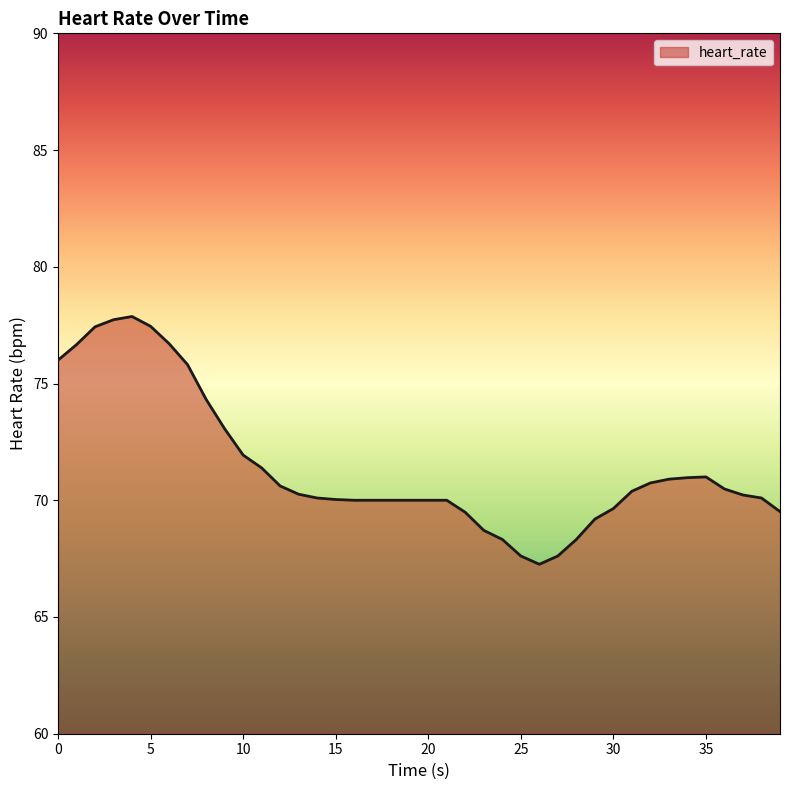

What is the minimum value shown in the chart?

67.3